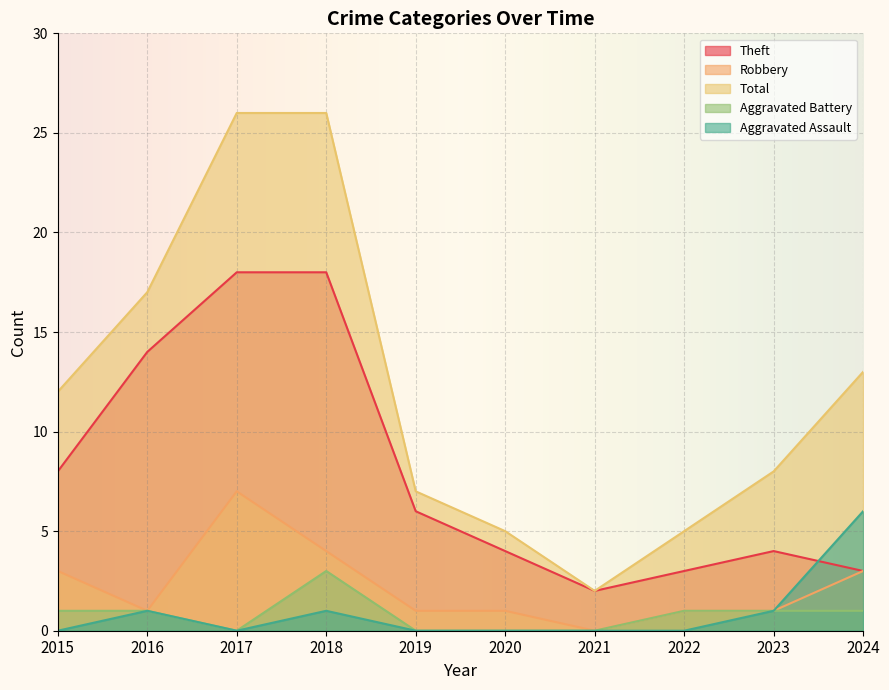

What is the sum of all Total values?

121